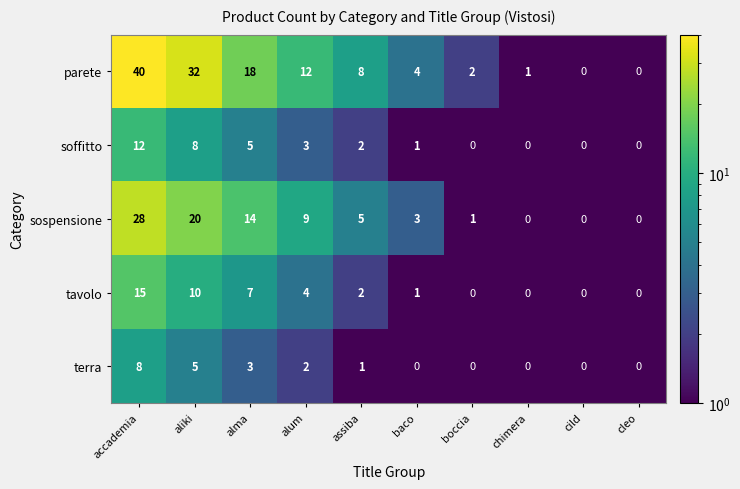

What is the sum of the terra values at accademia and assiba?

9